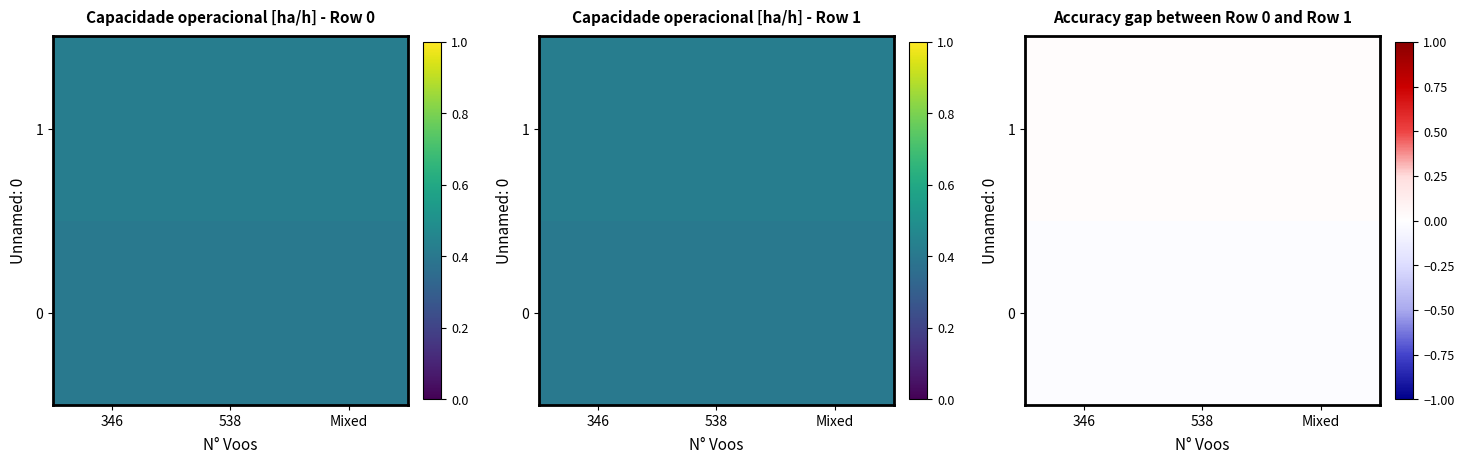

Which label corresponds to the largest value in the chart?

346